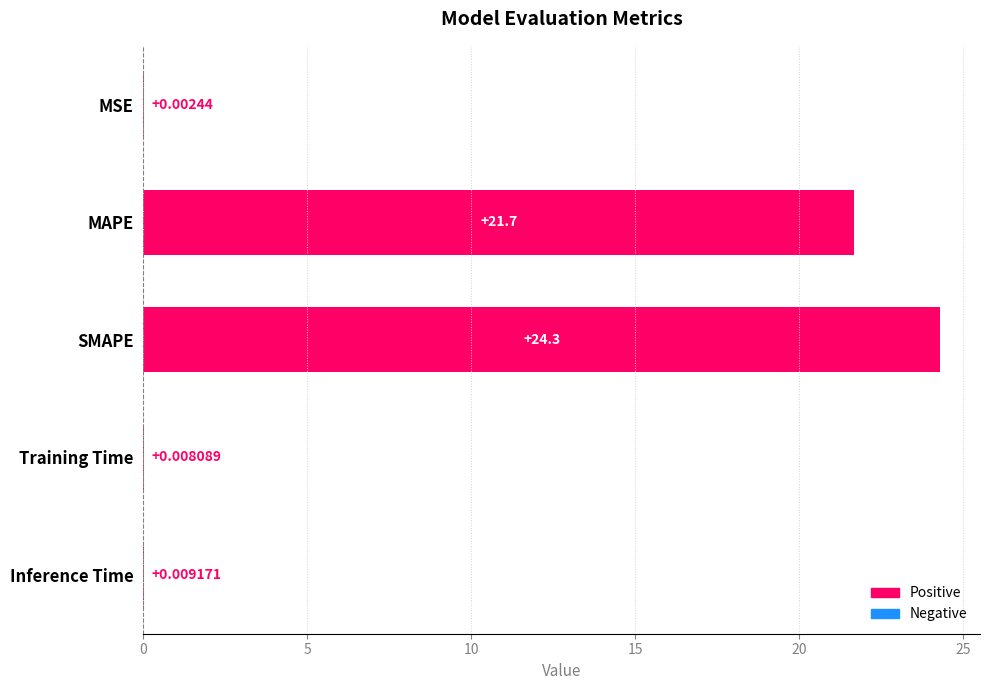

What is the sum of the values at MAPE and SMAPE?

46.0